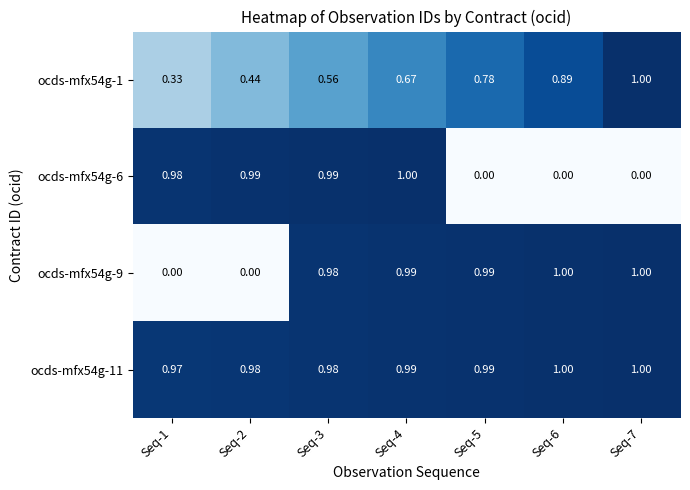

How many series are shown in this chart?

4